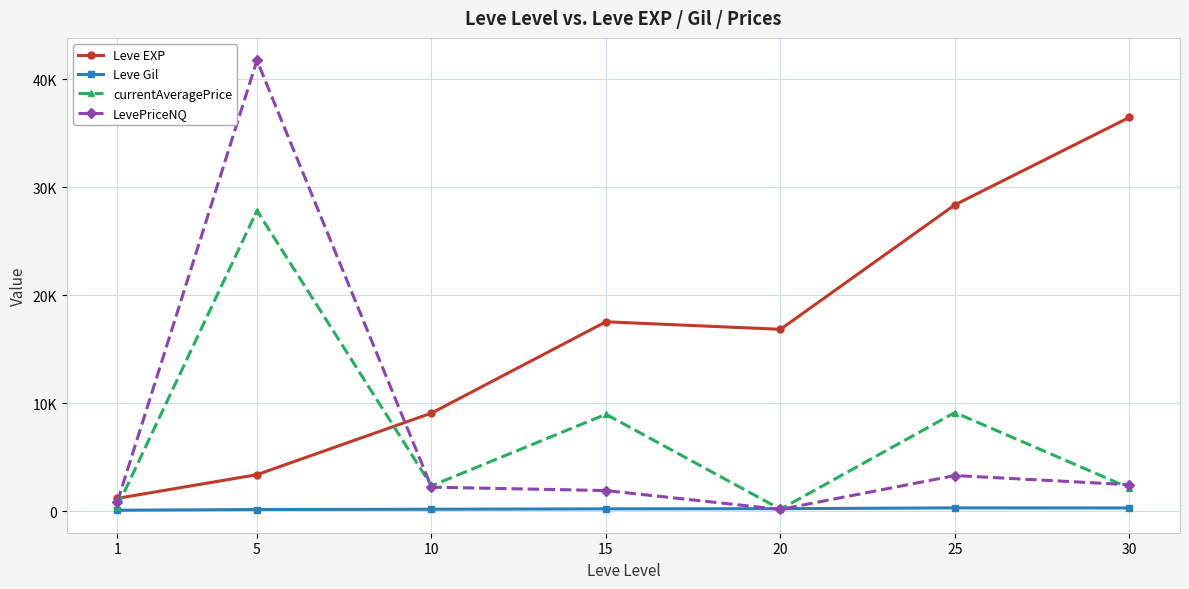

Does the chart have visible grid lines?

Yes